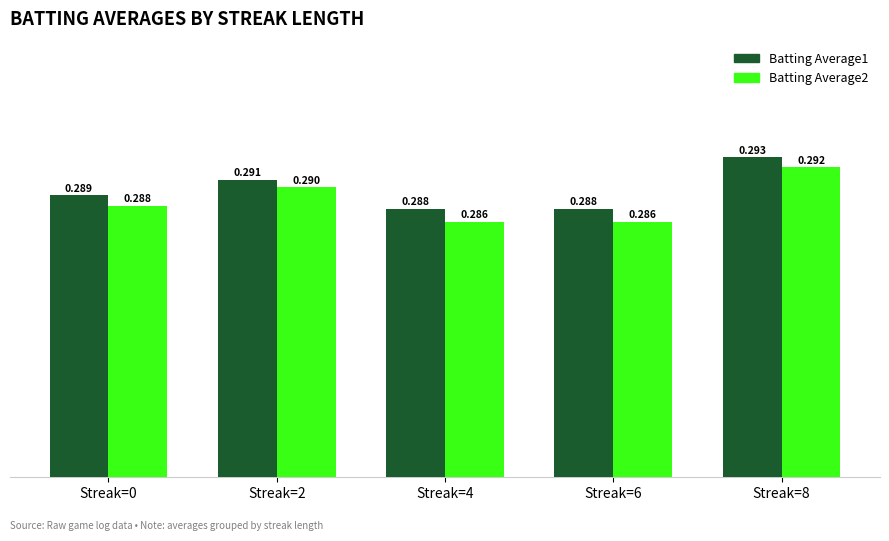

Which series has the largest range (max minus min)?

Batting Average2